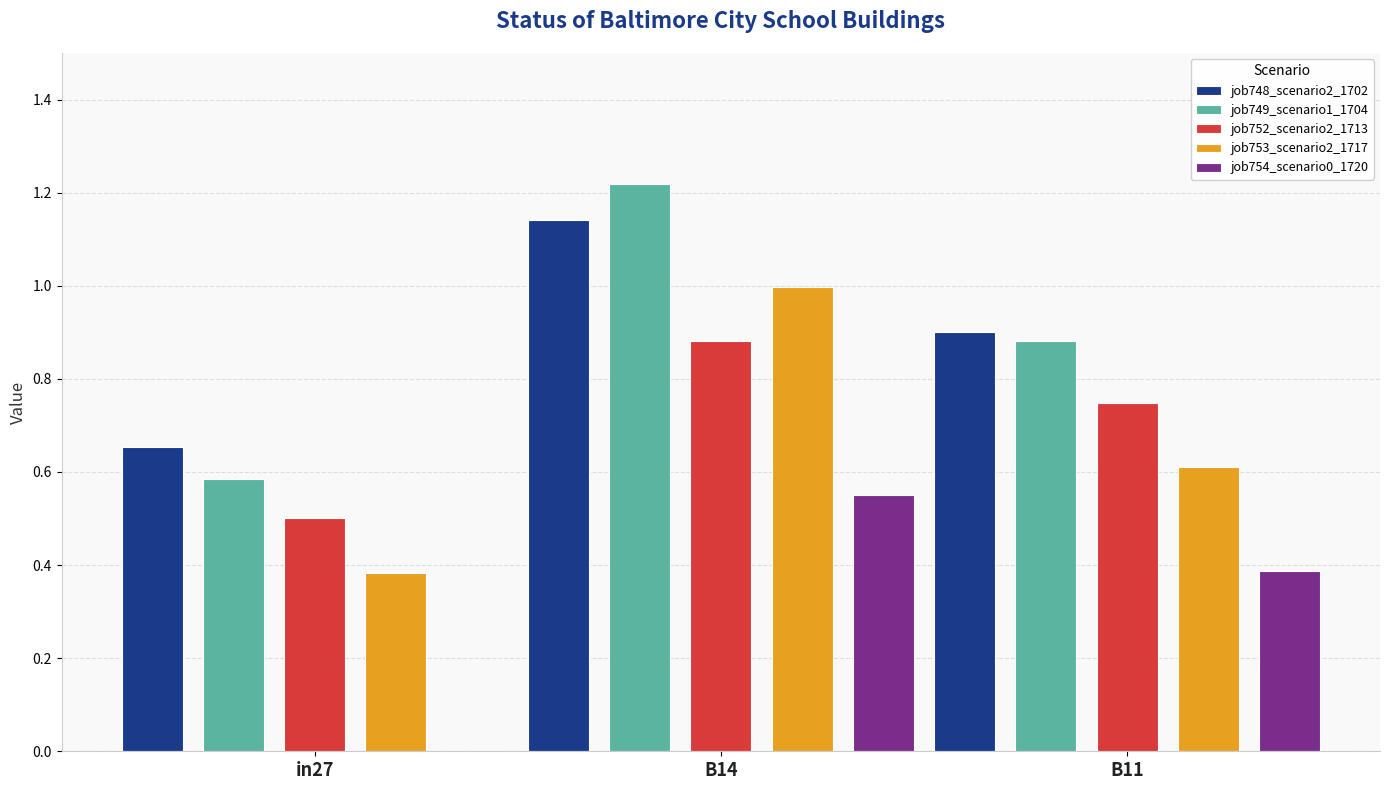

What is the total value across all series at B11?

3.5